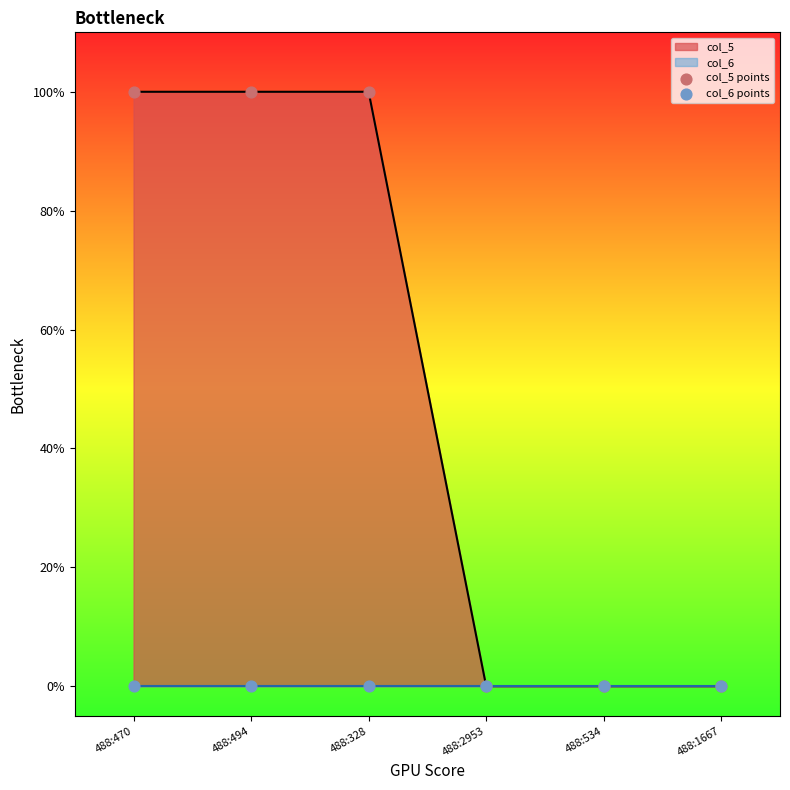

Is the value of col_5 points at 488:494 greater than the value of col_6 points at 488:470?

Yes